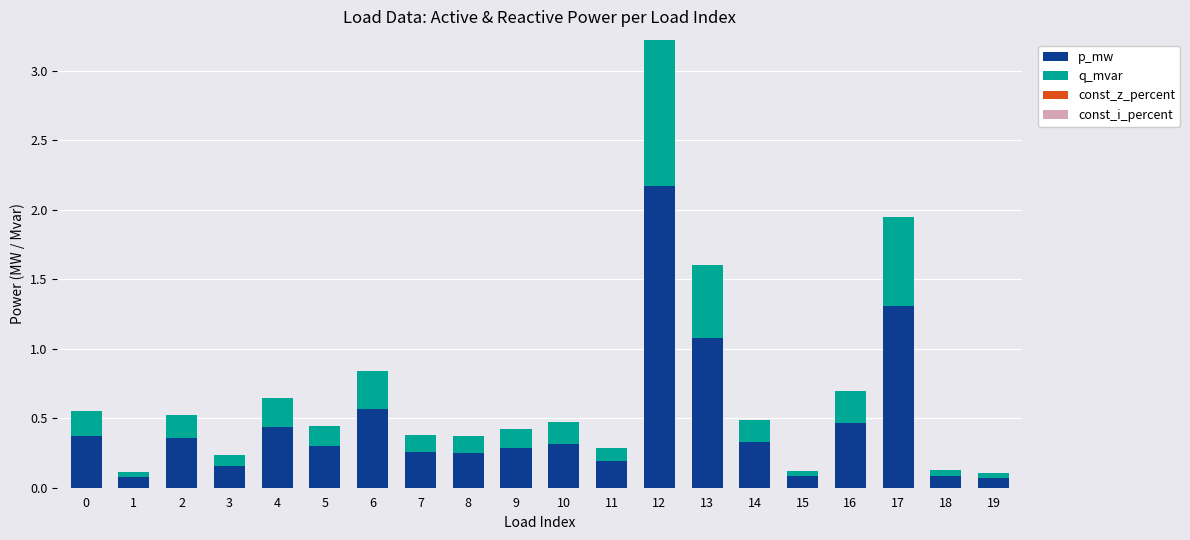

What is the difference between the second highest and minimum values in the p_mw series?

1.2